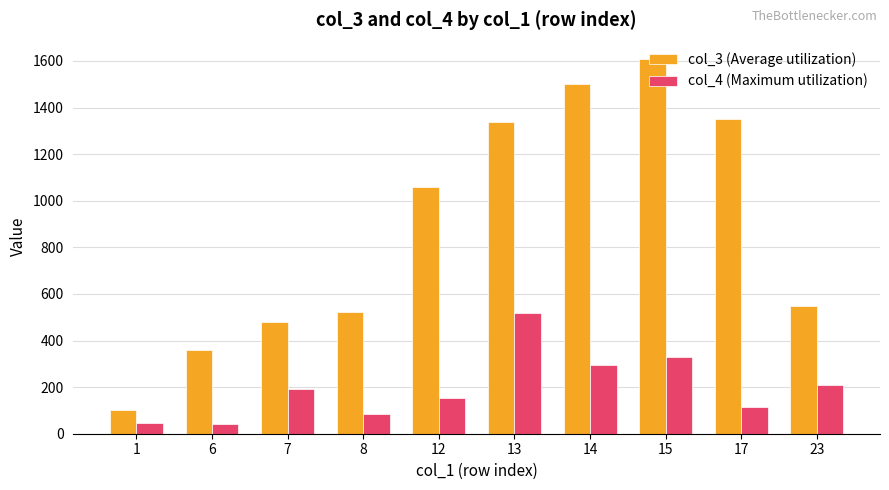

What is the minimum value for col_4 (Maximum utilization)?

43